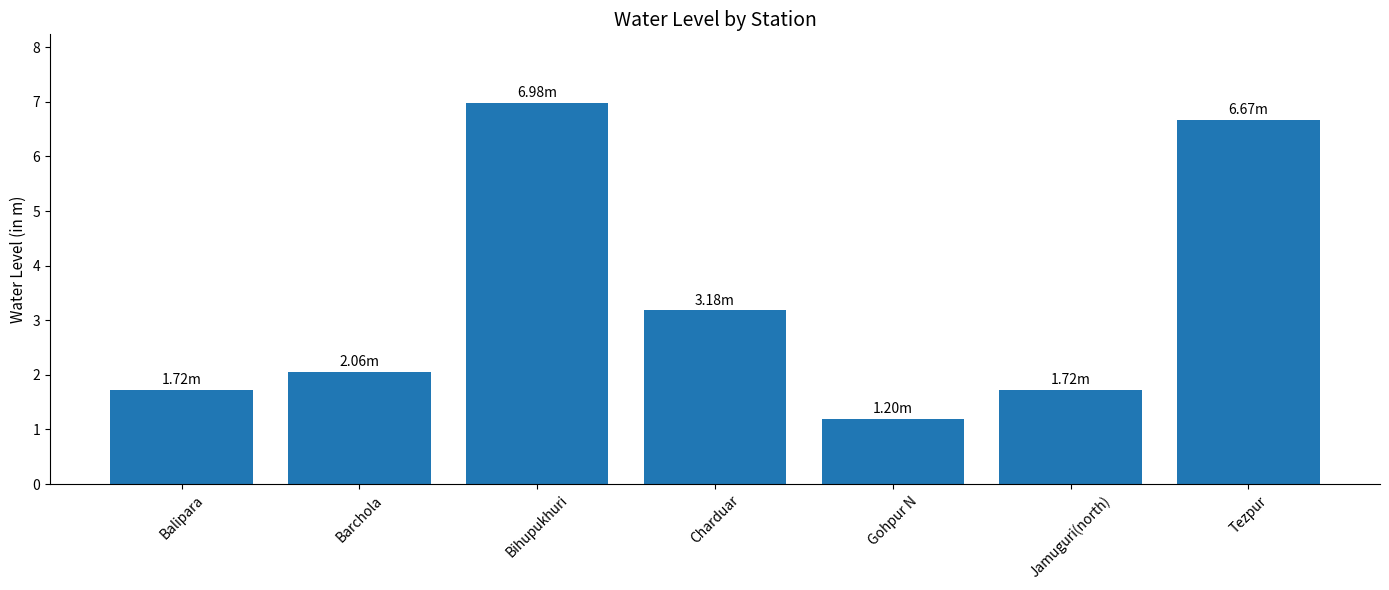

Which has a higher value, Bihupukhuri or Tezpur?

Bihupukhuri